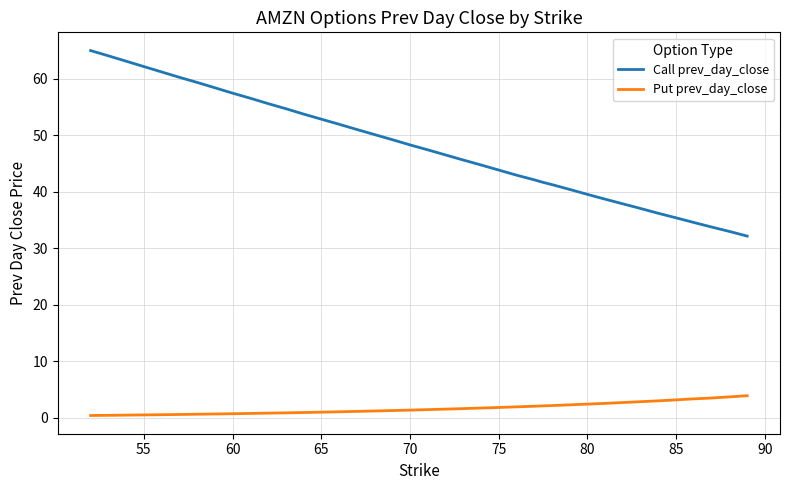

At how many categories does at least one series exceed 23?

40